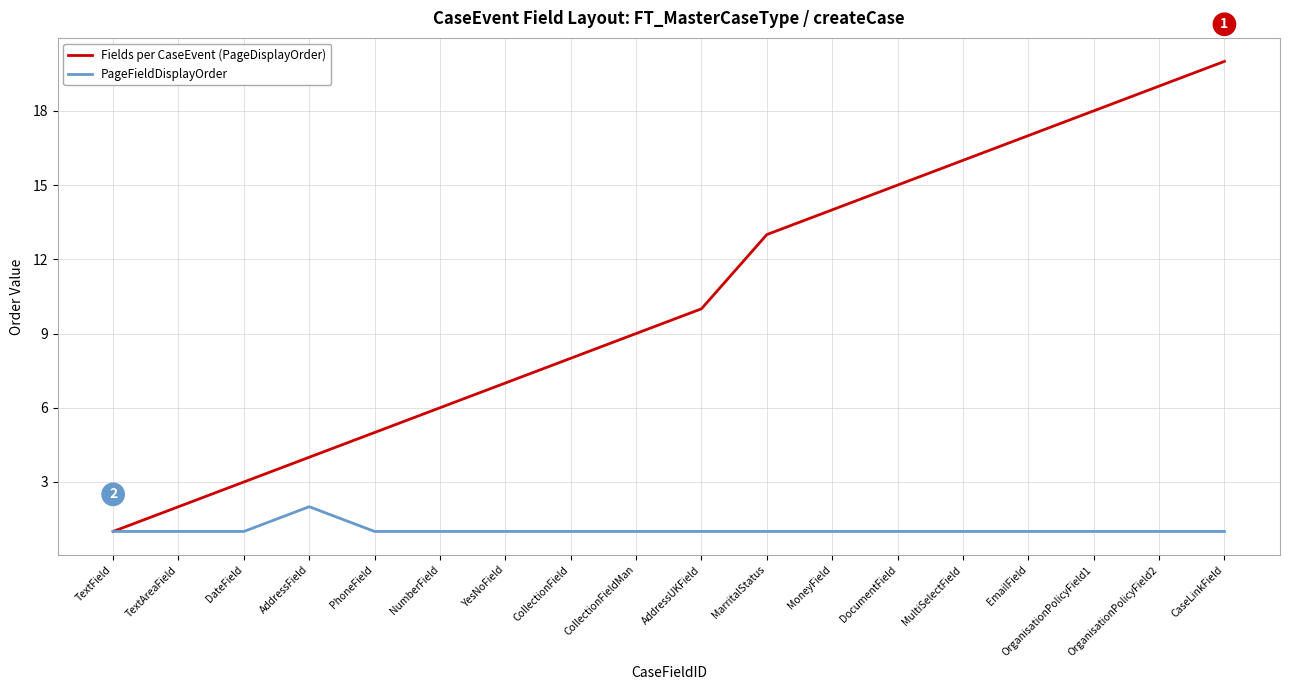

List the series in order of their overall mean, lowest first.

PageFieldDisplayOrder, Fields per CaseEvent (PageDisplayOrder)